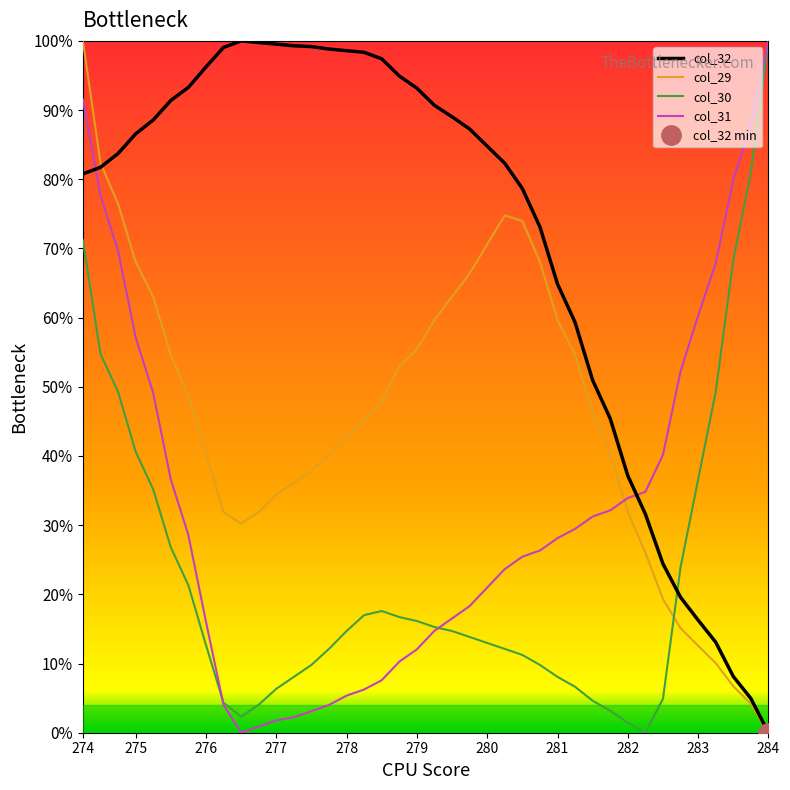

At which label does col_32 first exceed 86?

275